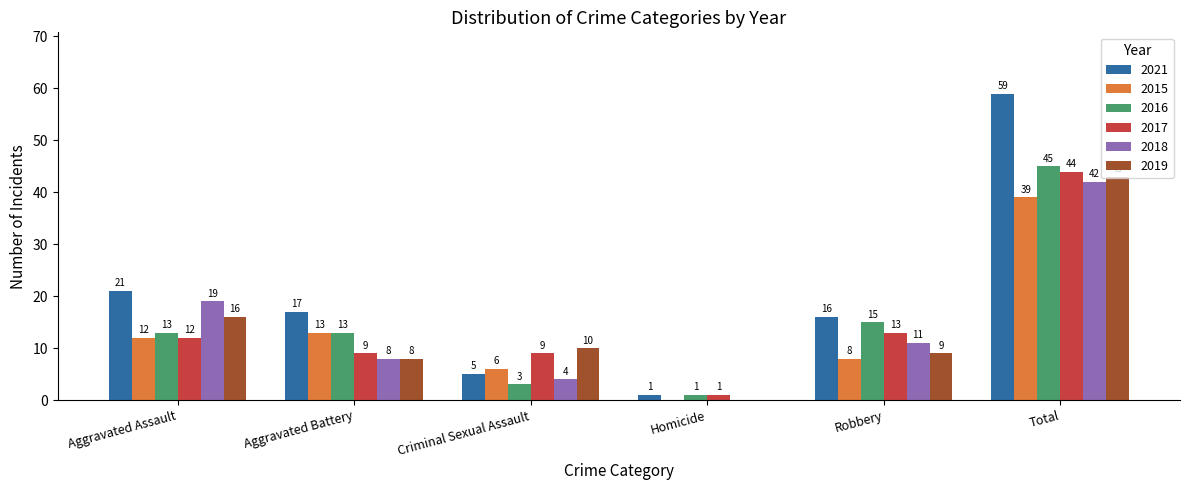

Which series has the widest spread of values?

2021